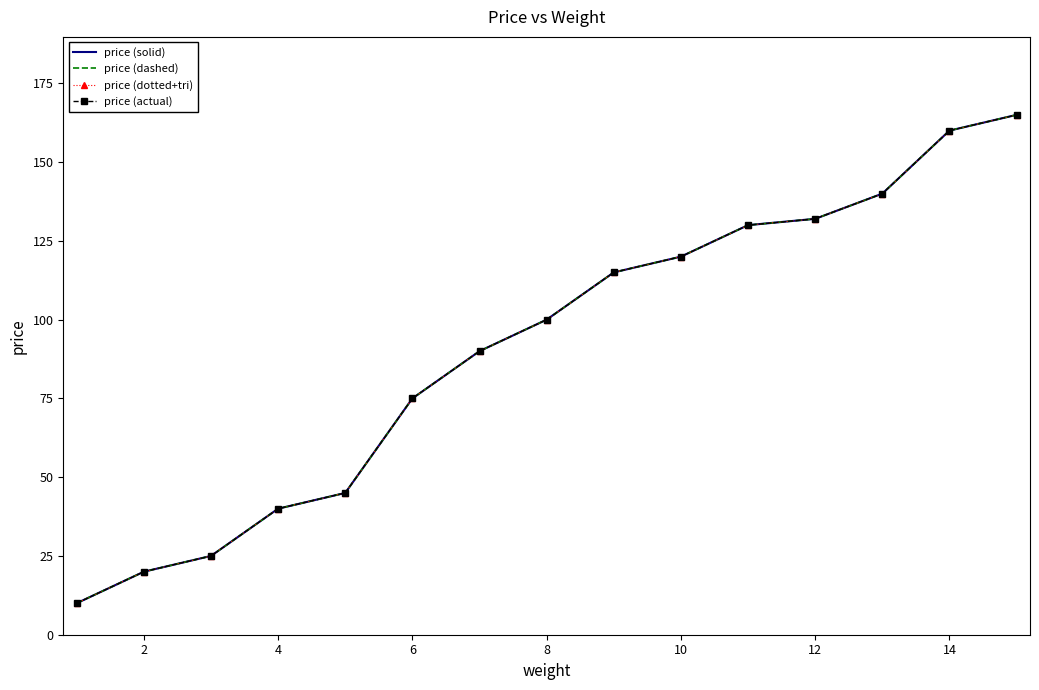

True or false: price (actual) has more than 0 interior local peaks.

False